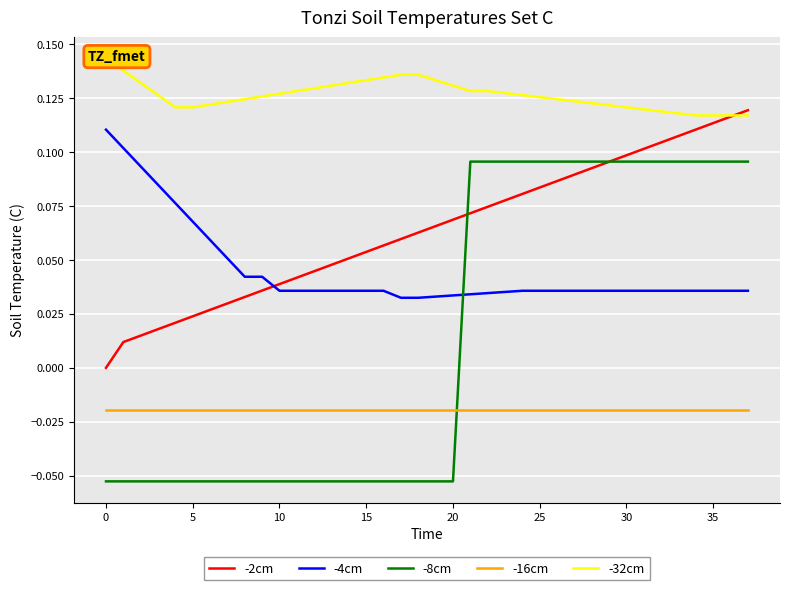

True or false: -4cm and -2cm intersect in this chart.

True